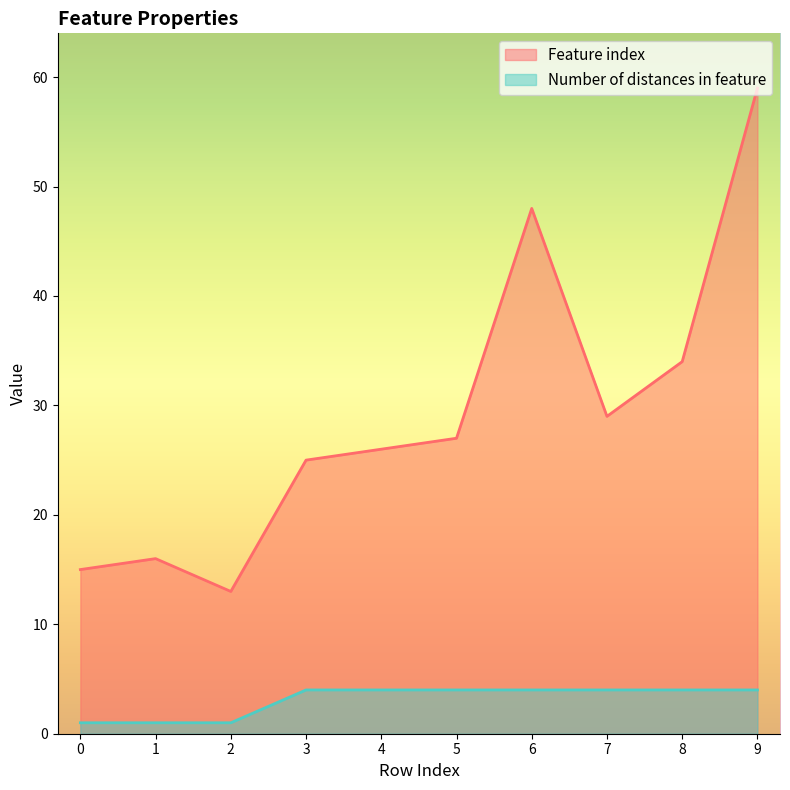

True or false: Feature index and Number of distances in feature cross at least once.

False